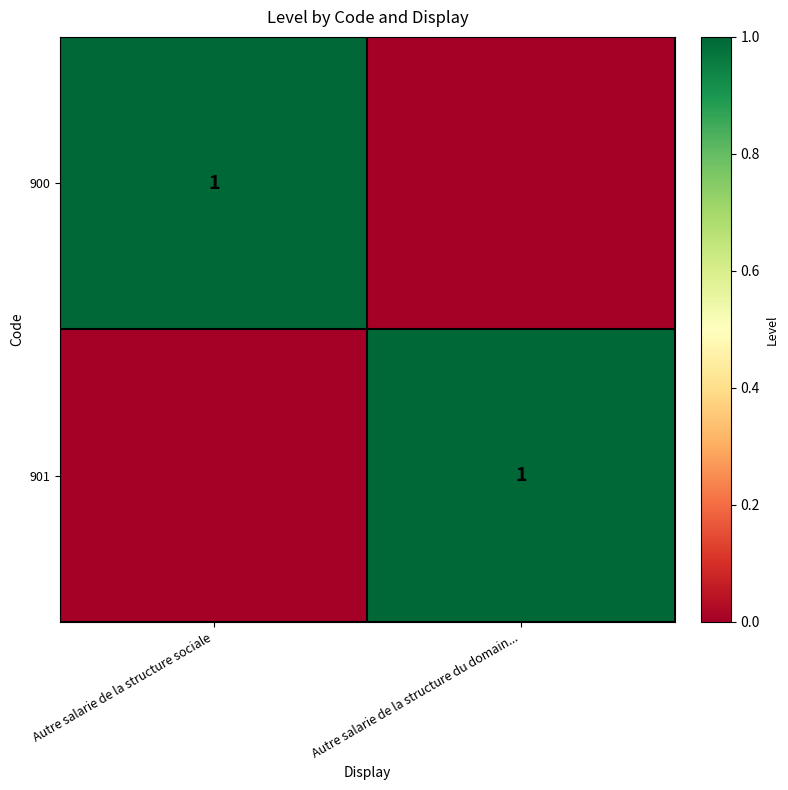

True or false: 900 has a value of 1 at Autre salarie de la structure sociale.

True